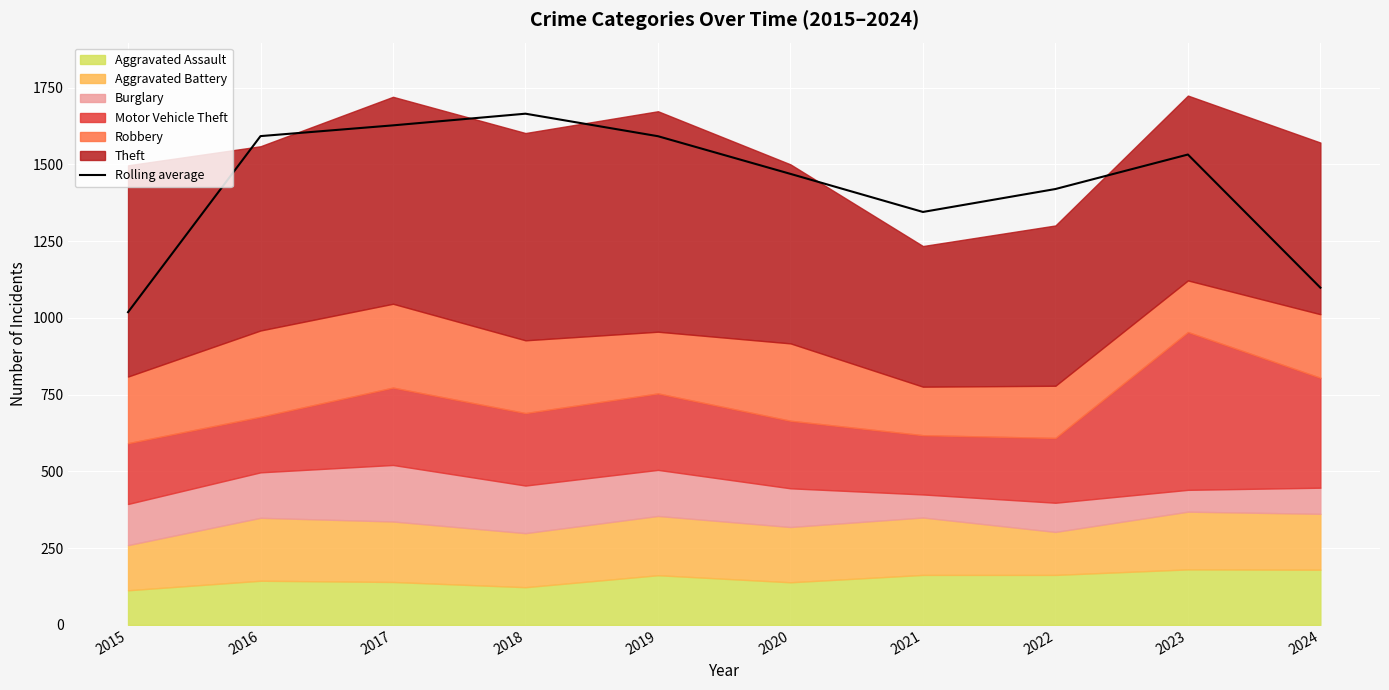

Which category has the lowest value in the Rolling average series?

2015